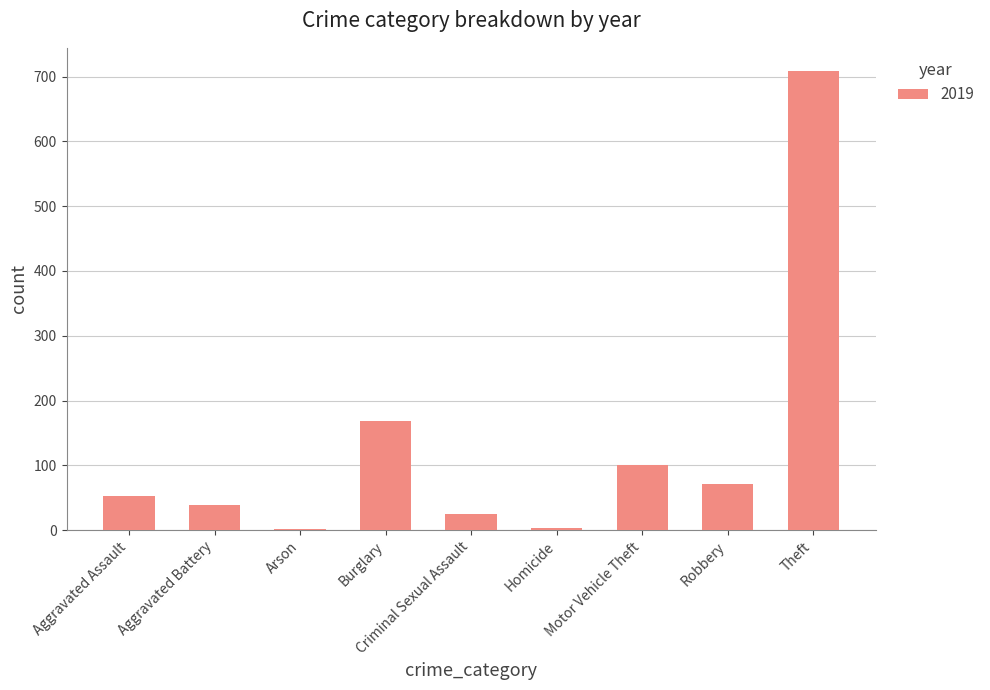

What is the change in value from Aggravated Assault to Aggravated Battery?

-13